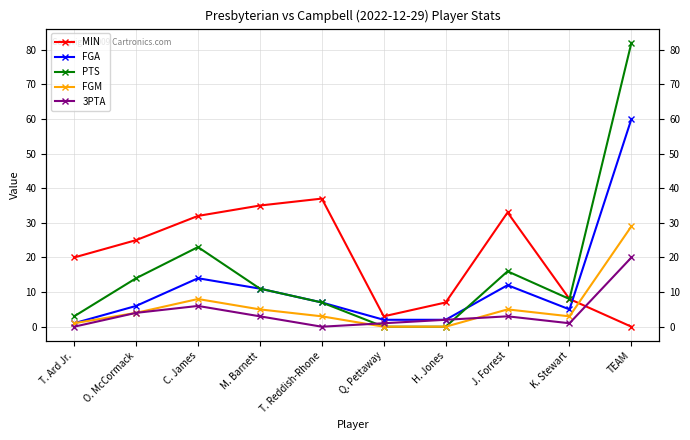

What are all the series names shown in the legend?

MIN, FGA, PTS, FGM, 3PTA